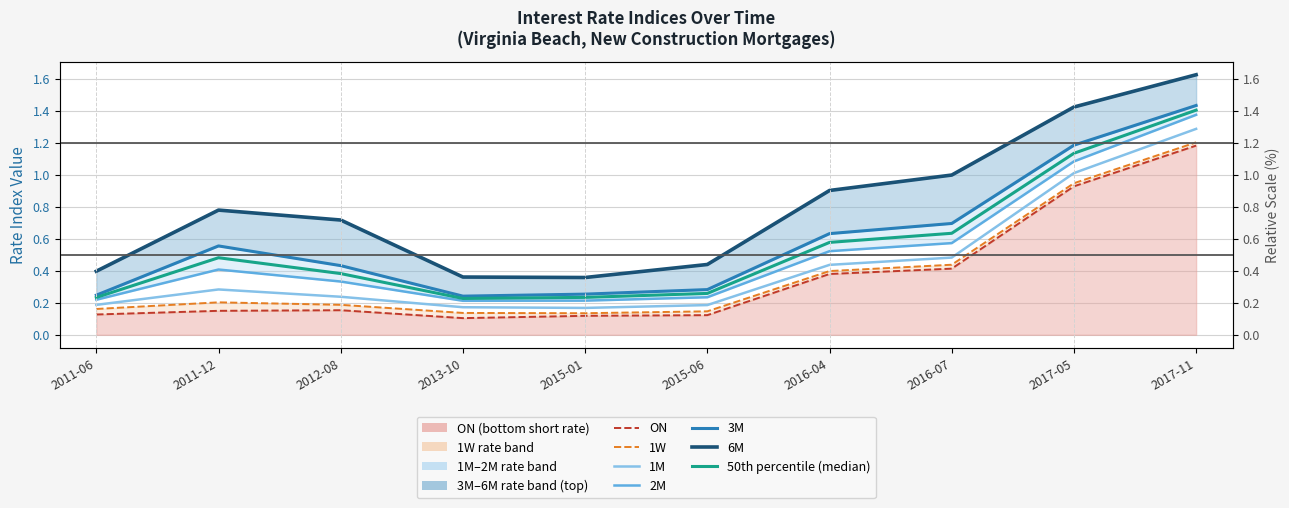

At which category is the sum across all series the highest?

2017-11